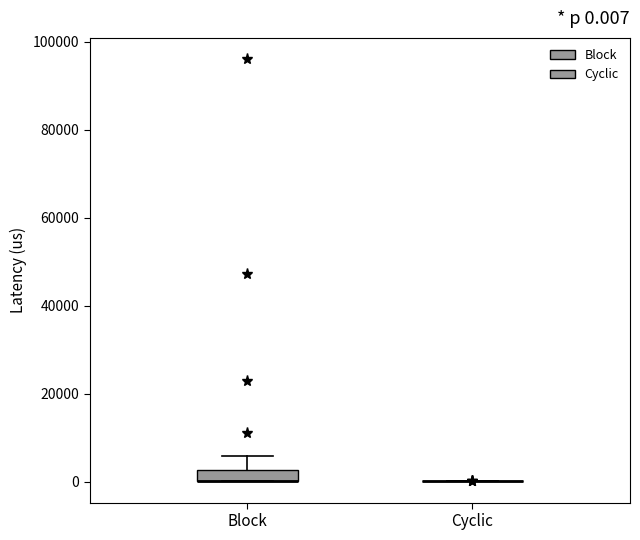

Which box is the tallest, from its lower edge to its upper edge?

Block